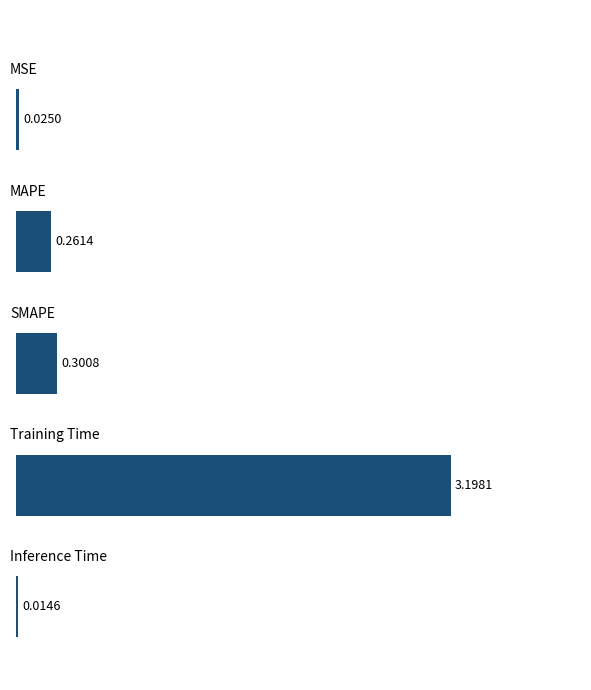

What is the average value?

0.8